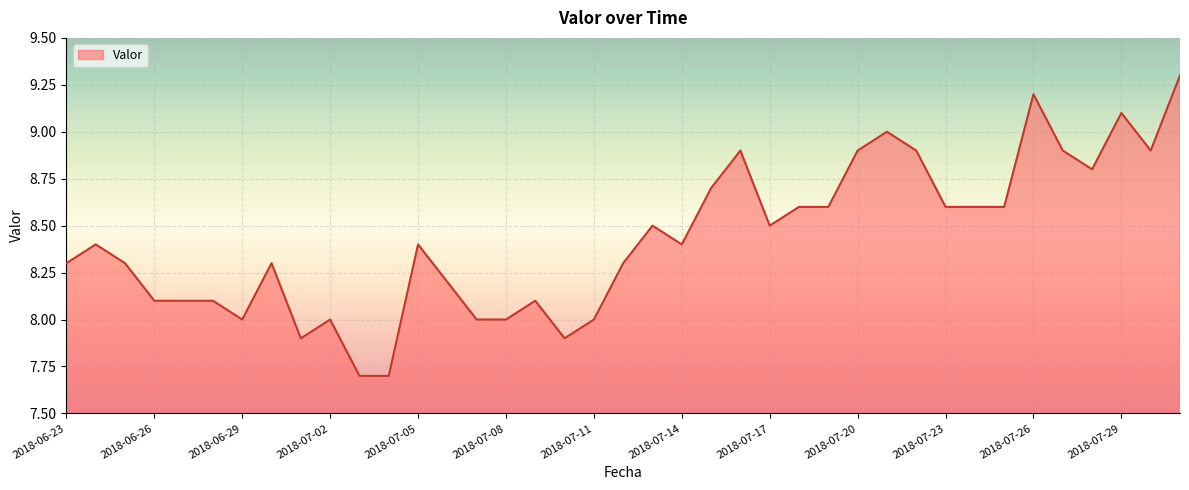

What is the greatest value displayed?

9.3